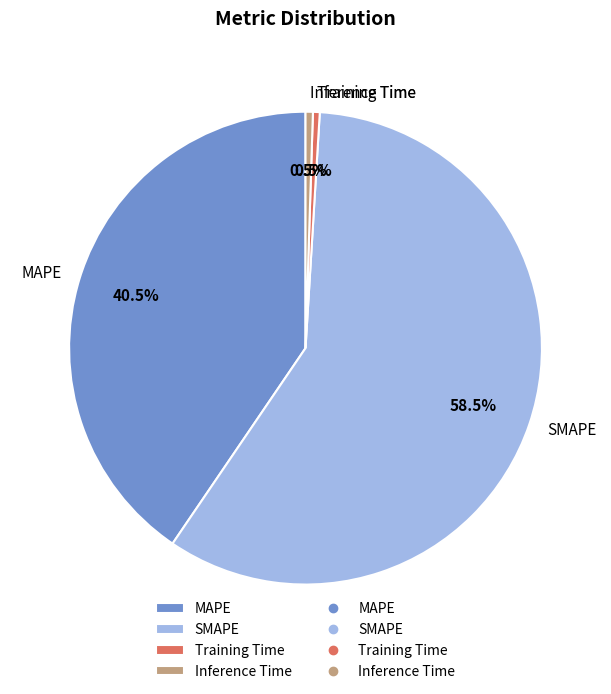

What is the largest slice in the pie chart?

SMAPE